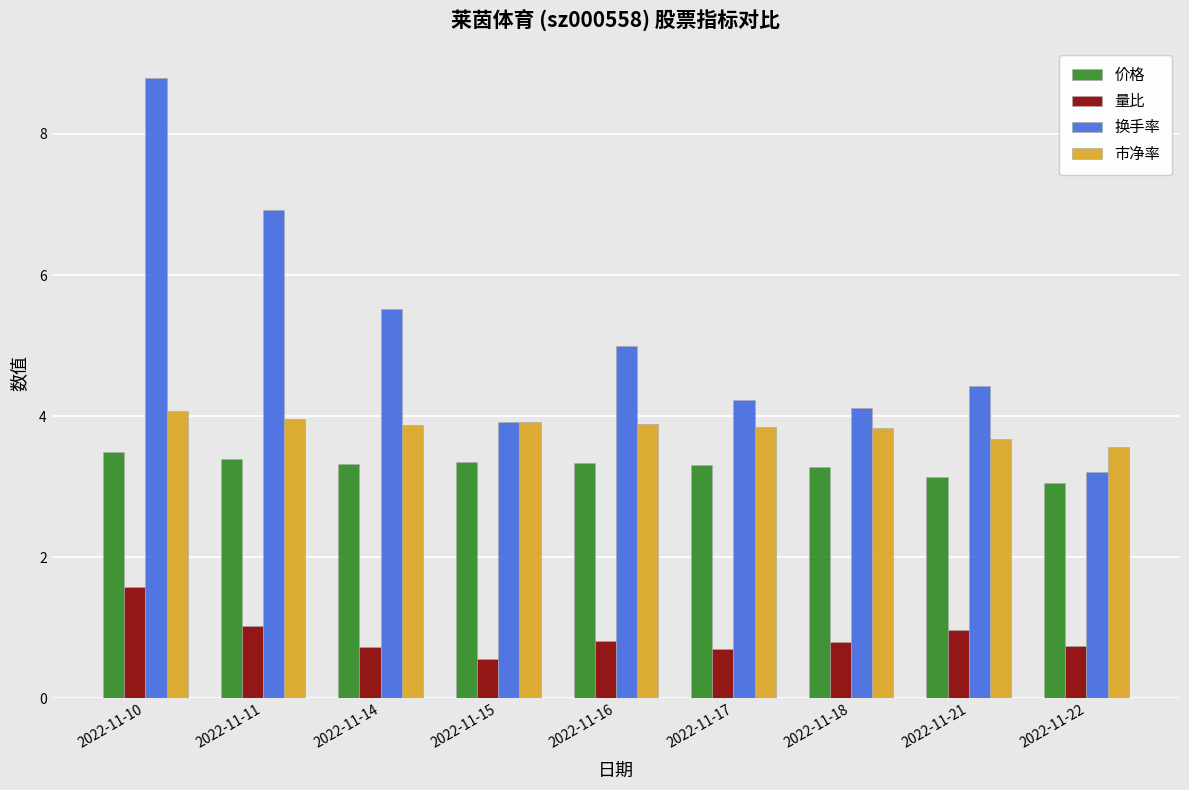

At which category does the chart reach its peak across all series?

2022-11-10